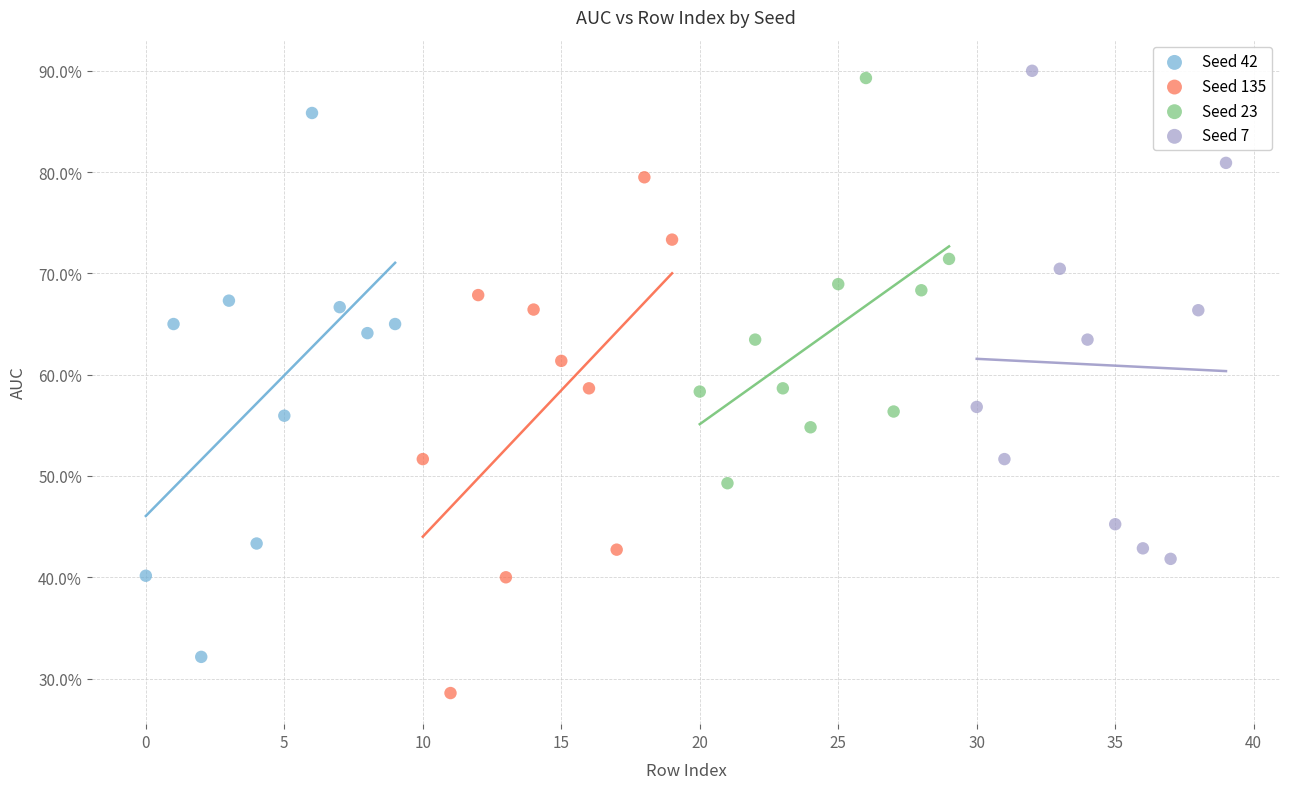

Which series has the largest Y range (max minus min)?

Seed 42